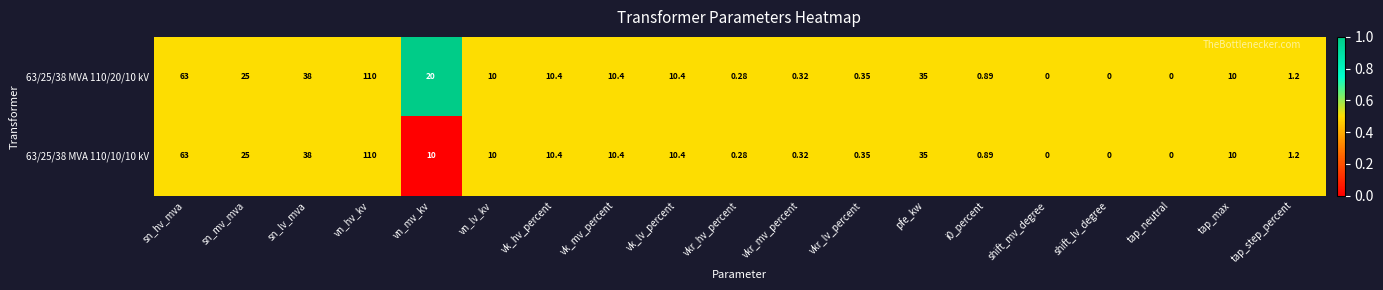

Where is 63/25/38 MVA 110/10/10 kV nearest to the value 55?

sn_hv_mva